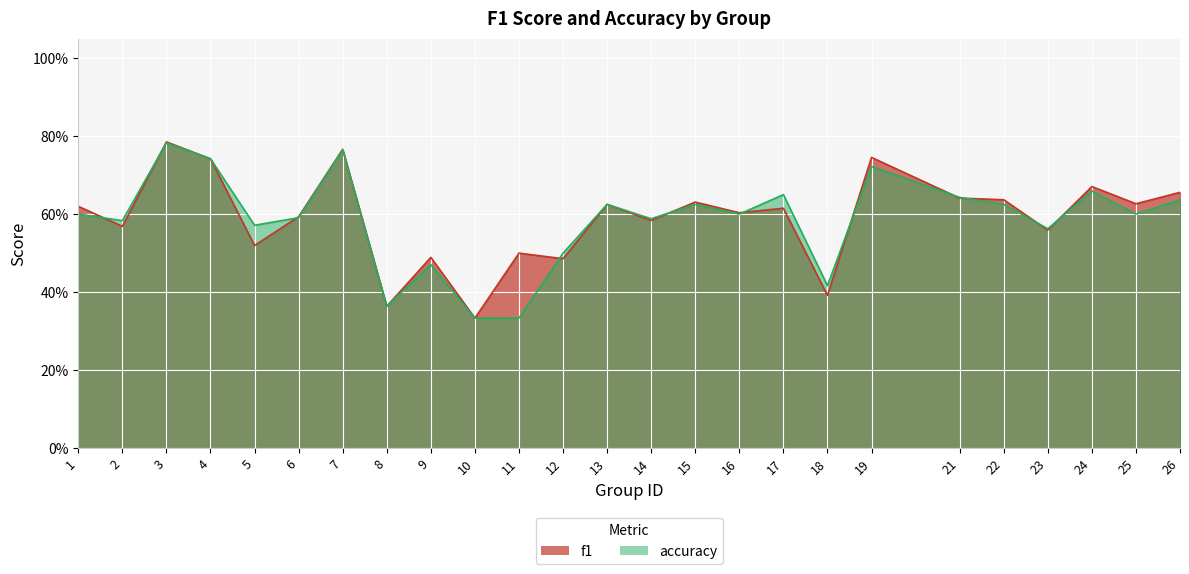

Which series has the largest total across all categories?

f1